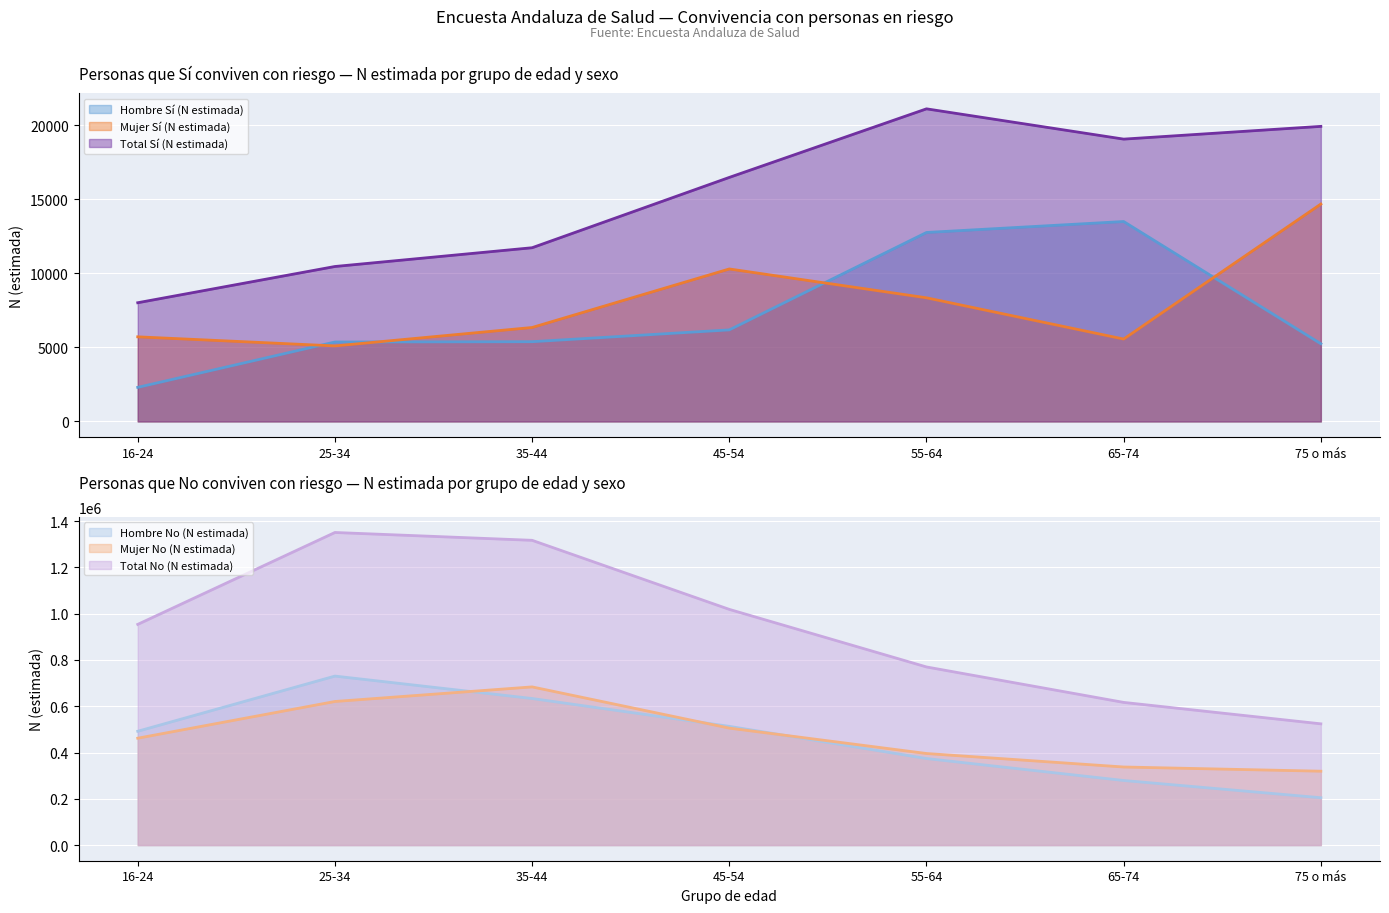

Between 75 o más and 55-64, which is larger?

55-64